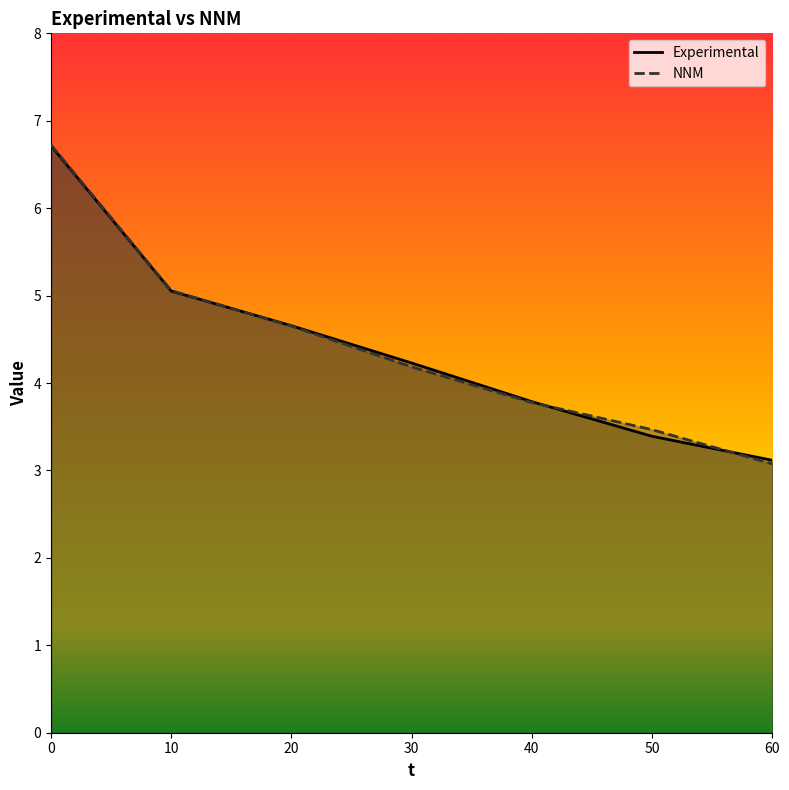

Which series has the widest spread of values?

NNM